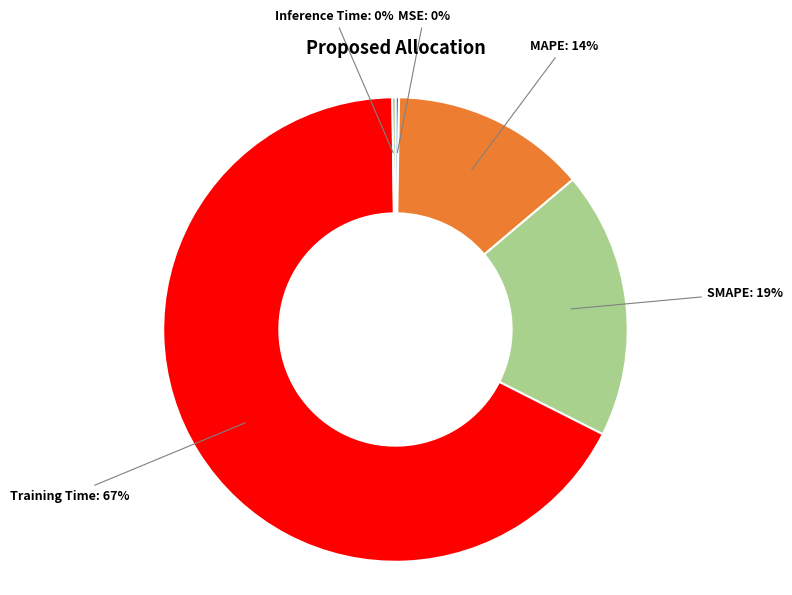

To the nearest percent, what is the average slice percentage?

20%